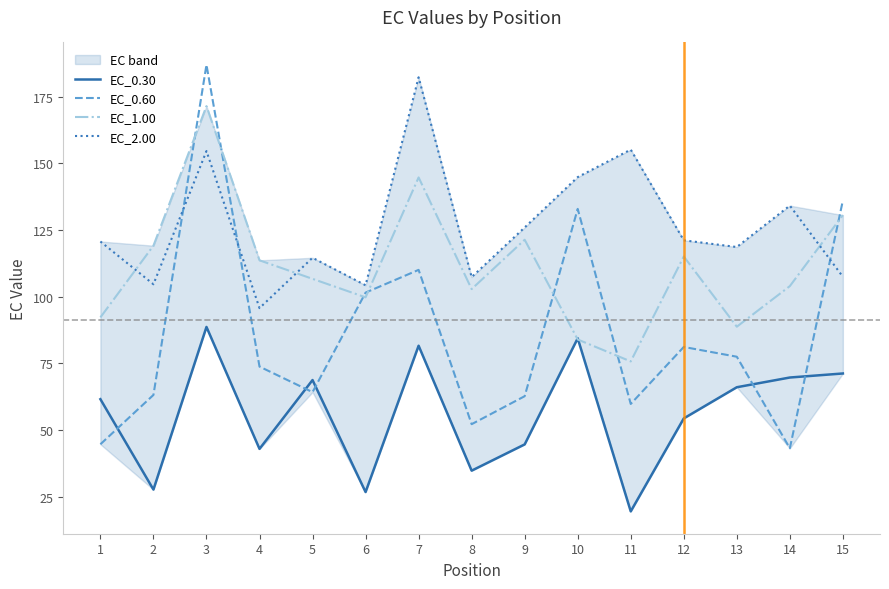

At which label does EC_2.00 first exceed 120?

1